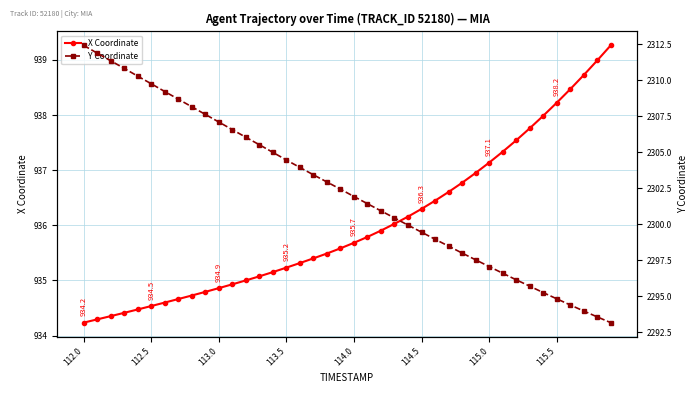

What are all the series names shown in the legend?

X Coordinate, Y Coordinate